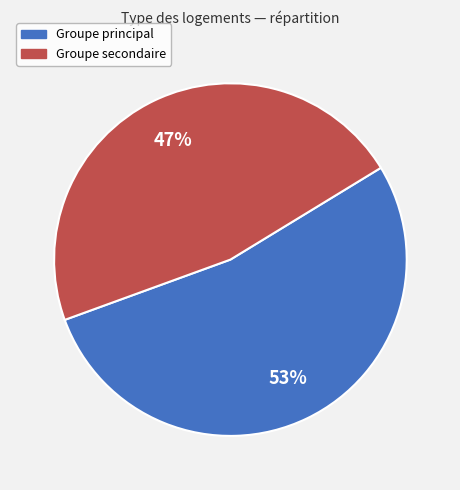

Is there a majority slice in this chart?

Yes